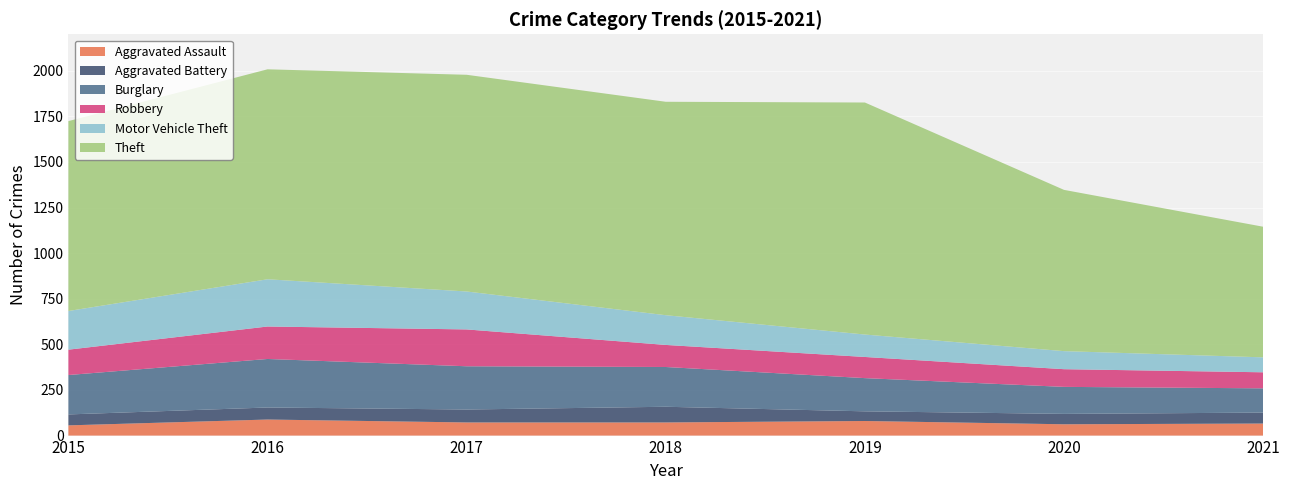

Reading right to left, what are all the values shown in this chart?

Aggravated Assault: 2021=66	2020=62	2019=80	2018=72	2017=72	2016=88	2015=56
Aggravated Battery: 2021=60	2020=57	2019=53	2018=86	2017=71	2016=66	2015=60
Burglary: 2021=133	2020=148	2019=182	2018=218	2017=237	2016=266	2015=216
Robbery: 2021=88	2020=97	2019=116	2018=121	2017=202	2016=178	2015=139
Motor Vehicle Theft: 2021=82	2020=99	2019=123	2018=163	2017=208	2016=259	2015=212
Theft: 2021=716	2020=884	2019=1272	2018=1170	2017=1188	2016=1151	2015=1041